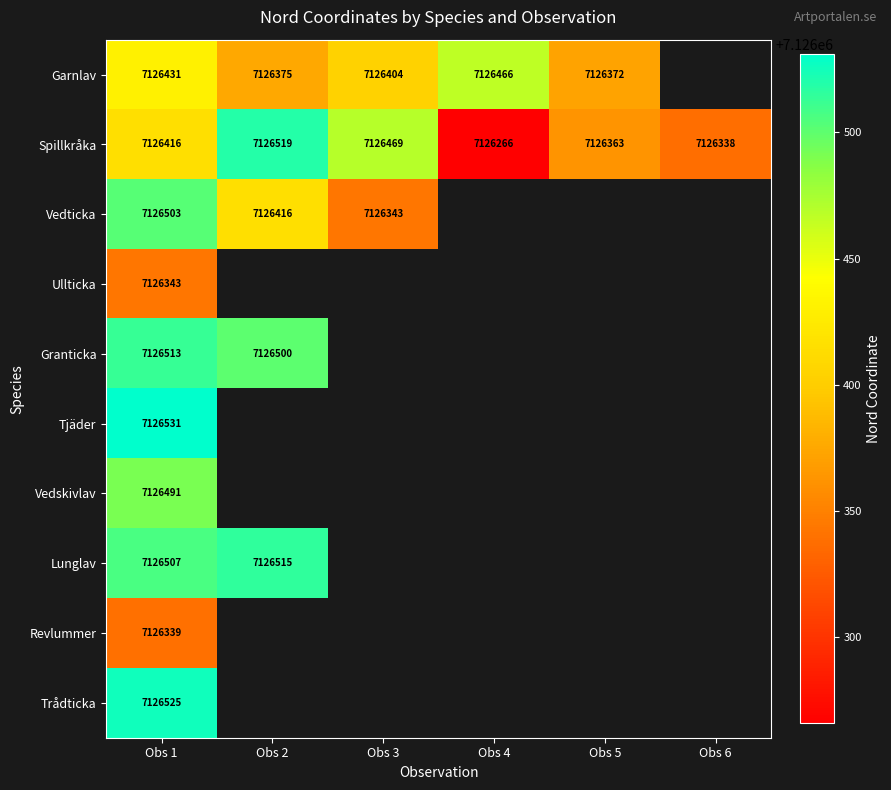

How many distinct data groups are displayed?

10